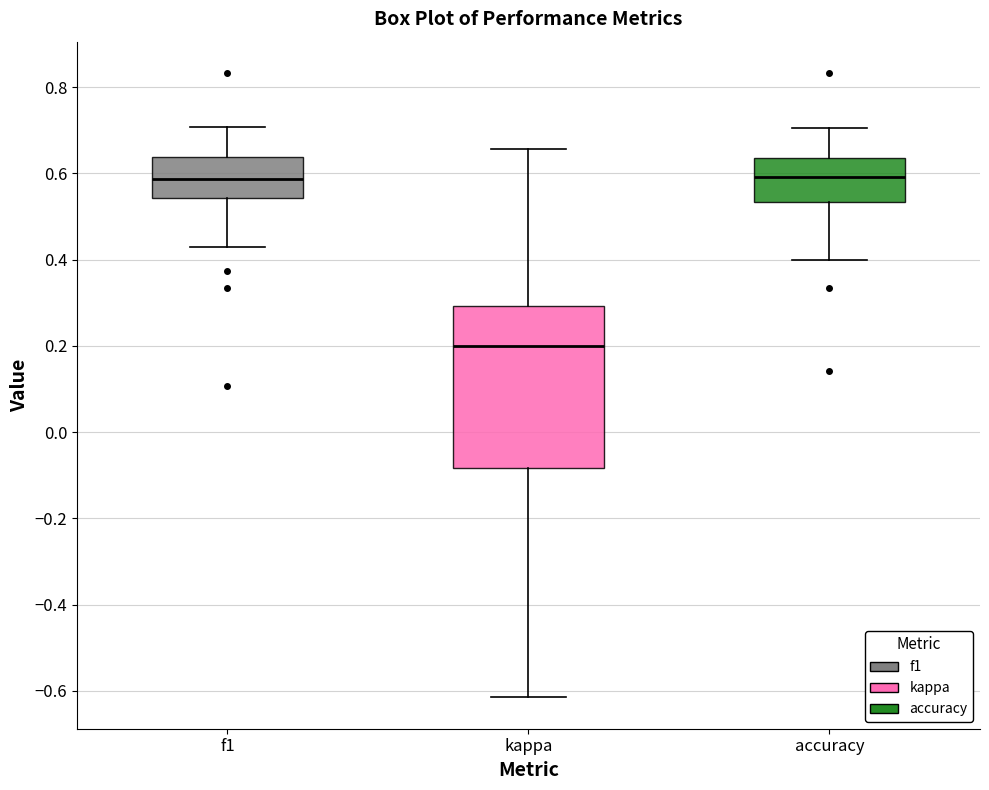

Reading left to right, transcribe this box plot: for each box, give where its median line is, the range the box spans, and where its two whiskers end, as read against the y-axis. The values are not printed on the chart, so give them approximately, as read against the axis.

f1: median 0.58, box 0.54 to 0.64, whiskers 0.42 to 0.70
kappa: median 0.20, box -0.08 to 0.30, whiskers -0.62 to 0.66
accuracy: median 0.60, box 0.54 to 0.64, whiskers 0.40 to 0.70